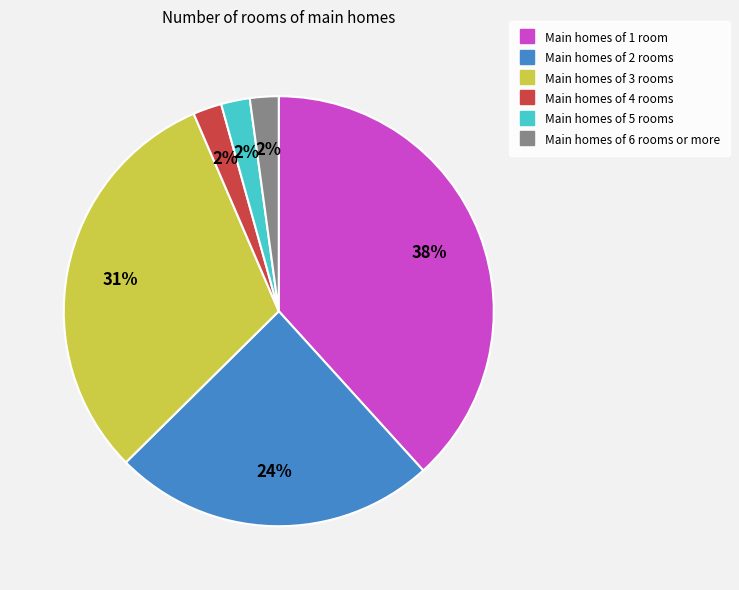

To the nearest percent, what is the average slice percentage?

17%